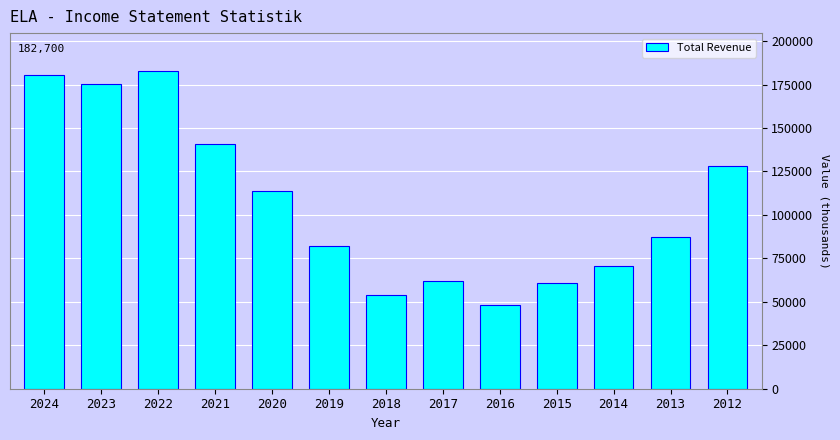

Reading left to right, extract all data points from this chart.

2024=180400	2023=175300	2022=182700	2021=141000	2020=113900	2019=82000	2018=54100	2017=62000	2016=48300	2015=60900	2014=70700	2013=87100	2012=127900